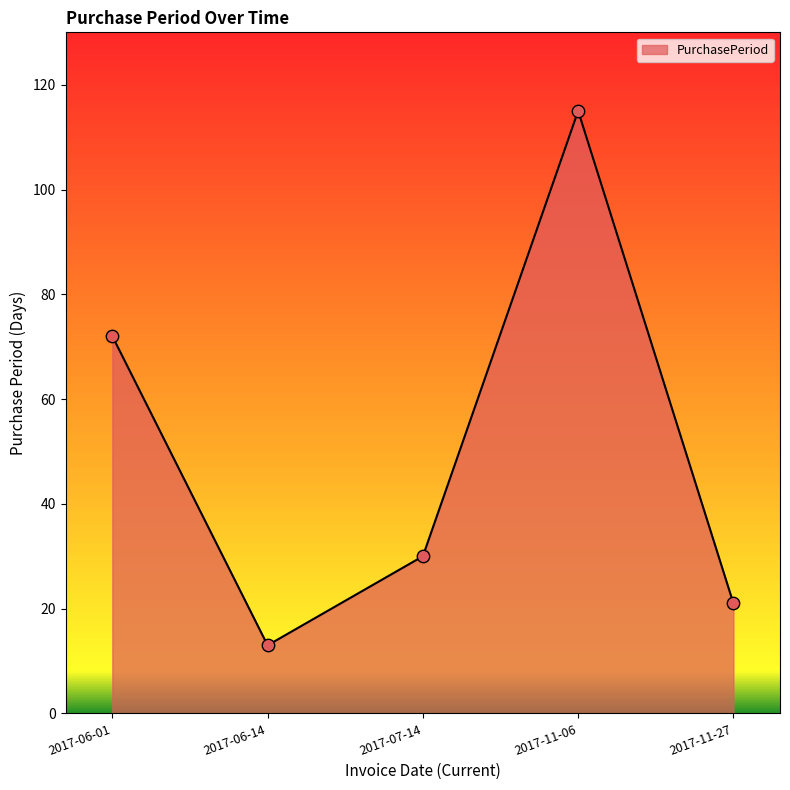

Which has a higher value, 2017-07-14 or 2017-06-14?

2017-07-14